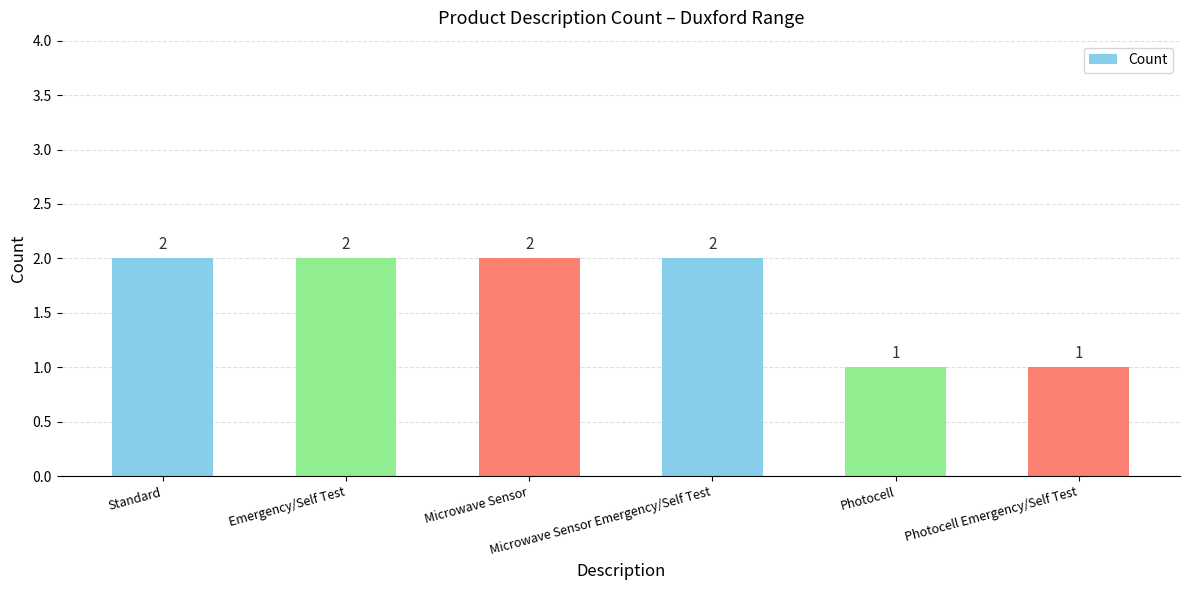

The value at Microwave Sensor is 2. True or false?

True